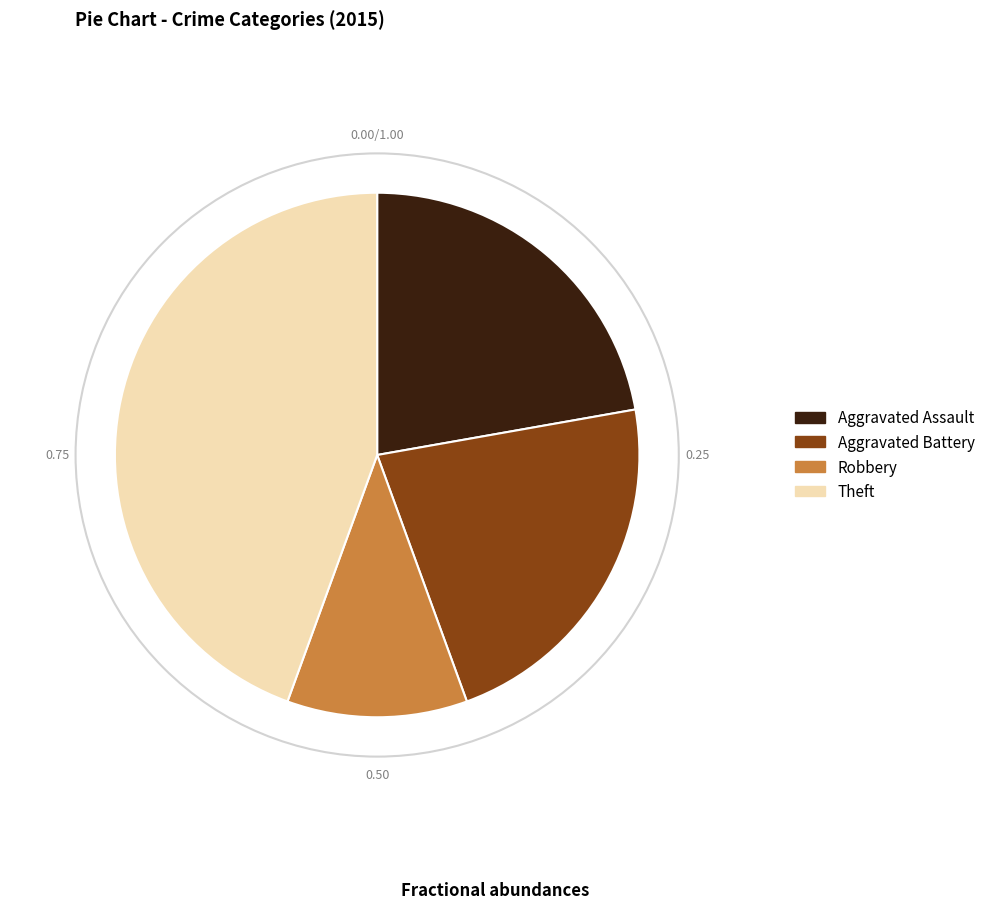

What is the largest slice in the pie chart?

Theft